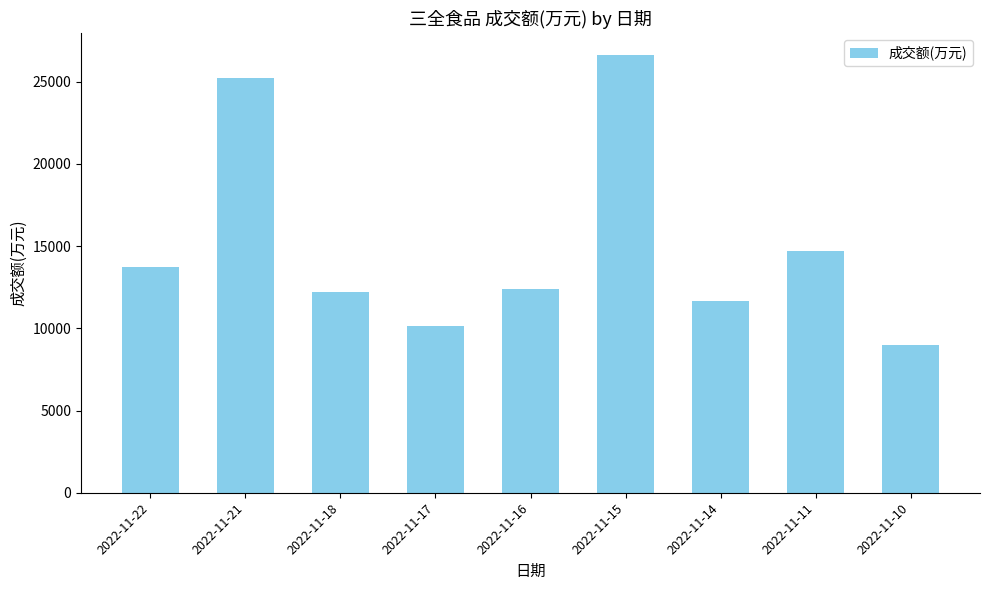

True or false: the data shows 43224 at 2022-11-15.

False